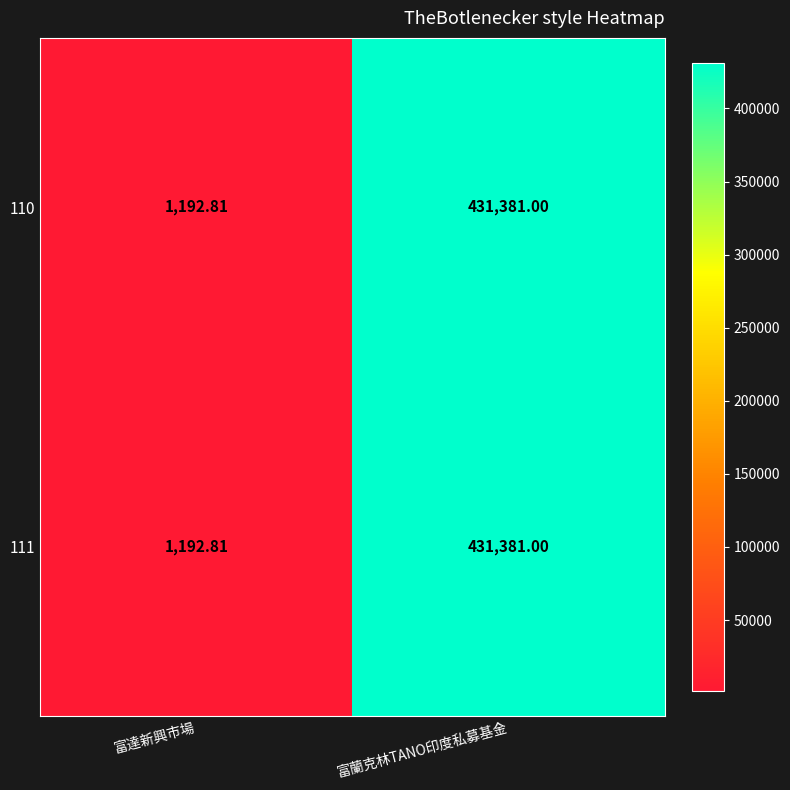

List the labels in order of 111 value, largest first.

富蘭克林TANO印度私募基金, 富達新興市場